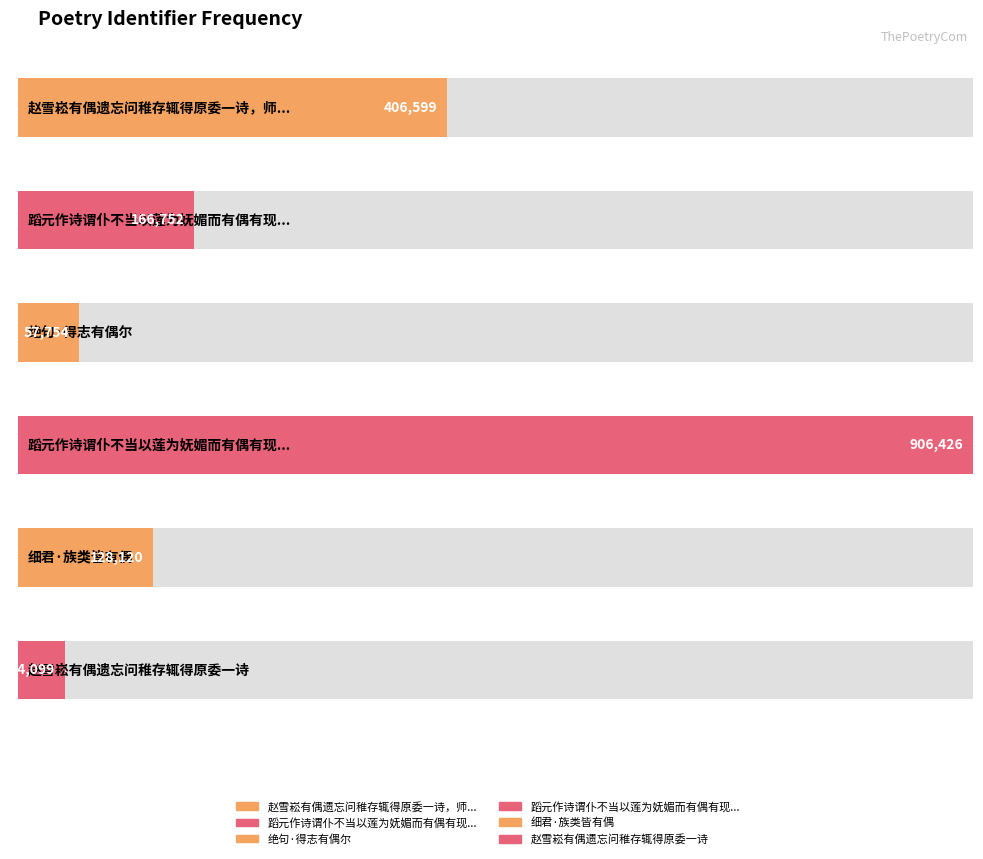

Does the chart contain stacked bars?

No